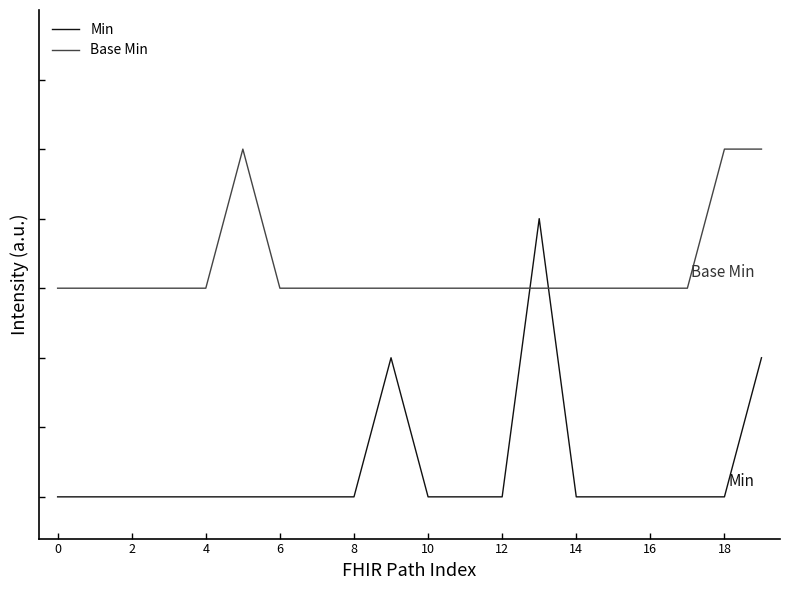

What are all the series names shown in the legend?

Min, Base Min